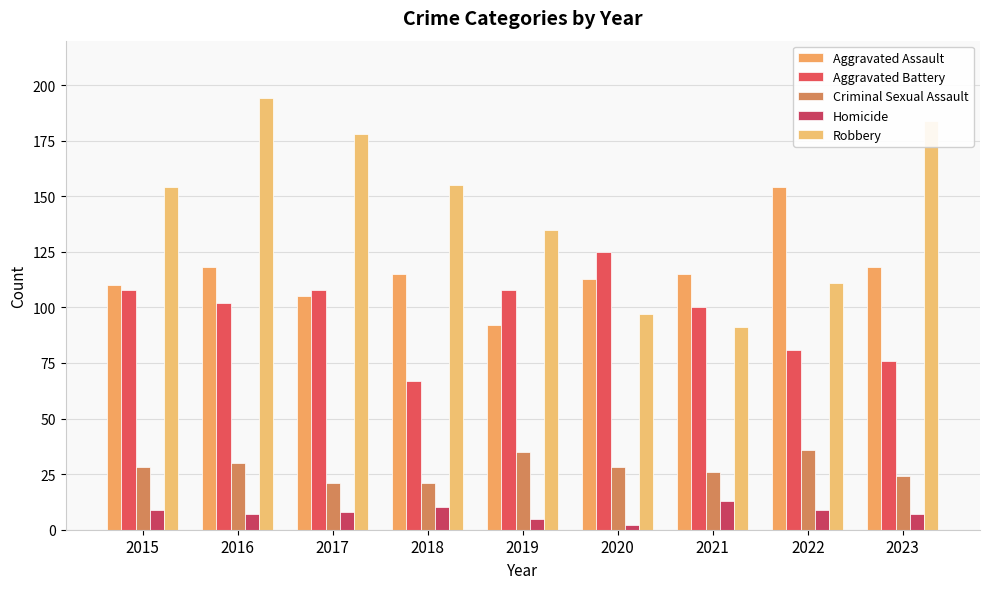

What is the value of the Robbery bar at the 2nd from the left?

194